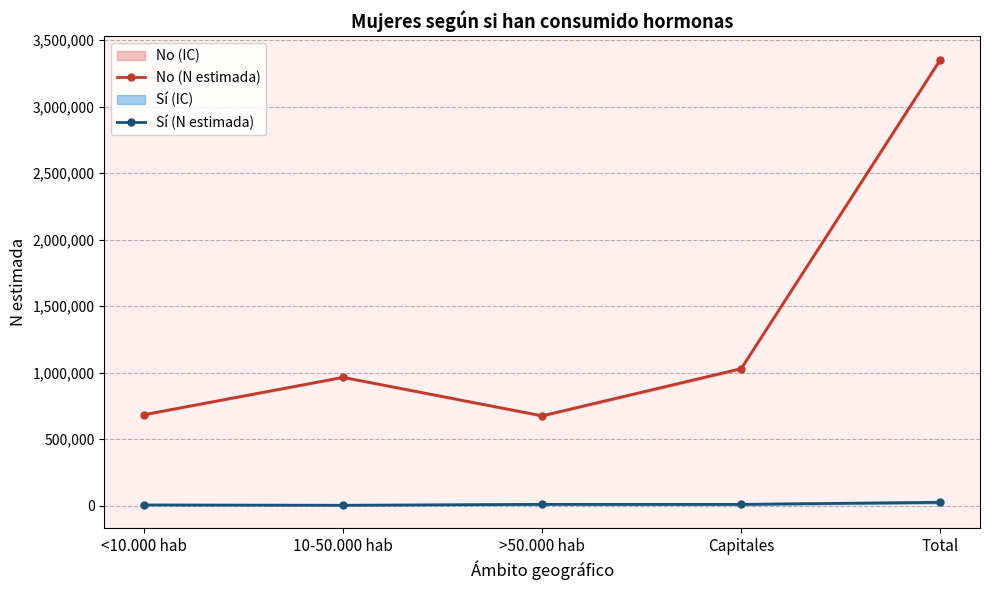

What is the label of the 4th point from the left?

Capitales